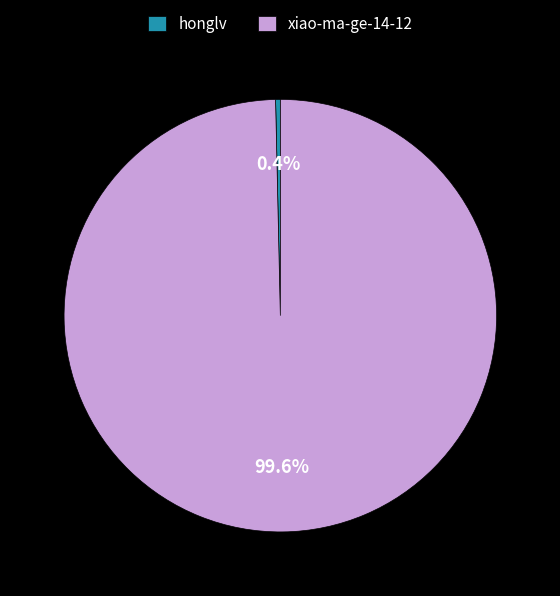

What is the total percentage of honglv and xiao-ma-ge-14-12?

100.0%